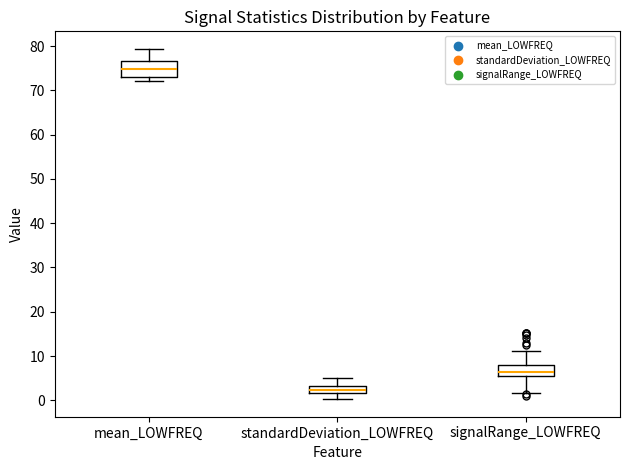

Reading left to right, read every box against the y-axis: the position of its median line, the range the box covers, and the ends of its whiskers. The values are not printed on the chart, so give them approximately, as read against the axis.

mean_LOWFREQ: median 75, box 73 to 77, whiskers 72 to 79
standardDeviation_LOWFREQ: median 2 (inside the box), box 2 to 3, whiskers 0 to 5
signalRange_LOWFREQ: median 6, box 5 to 8, whiskers 2 to 11